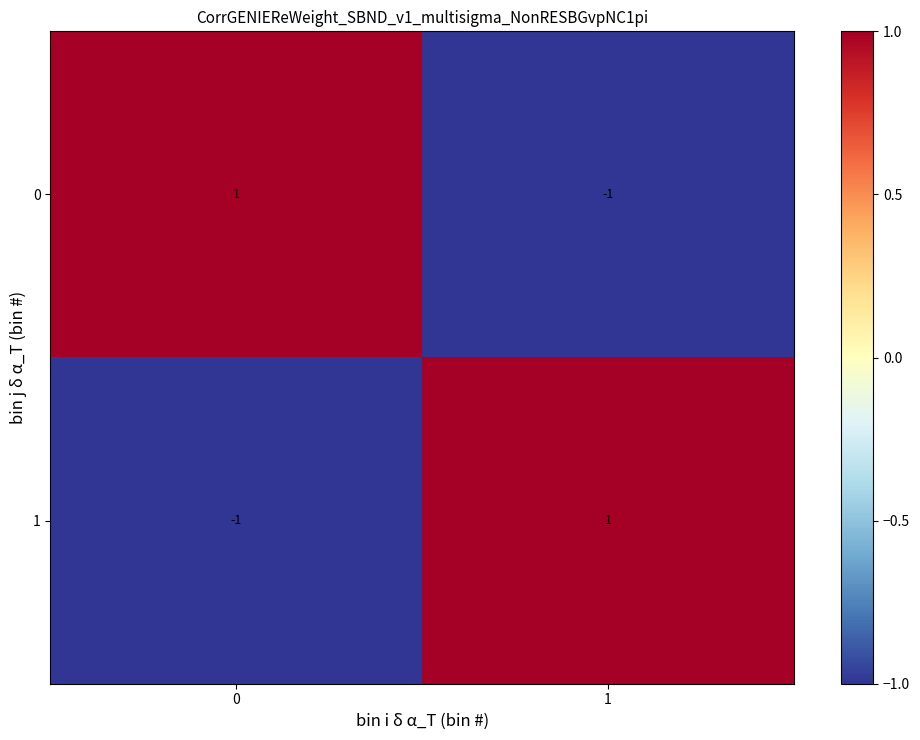

Reading left to right, what are all the values shown in this chart?

0: 1	-1
1: -1	1